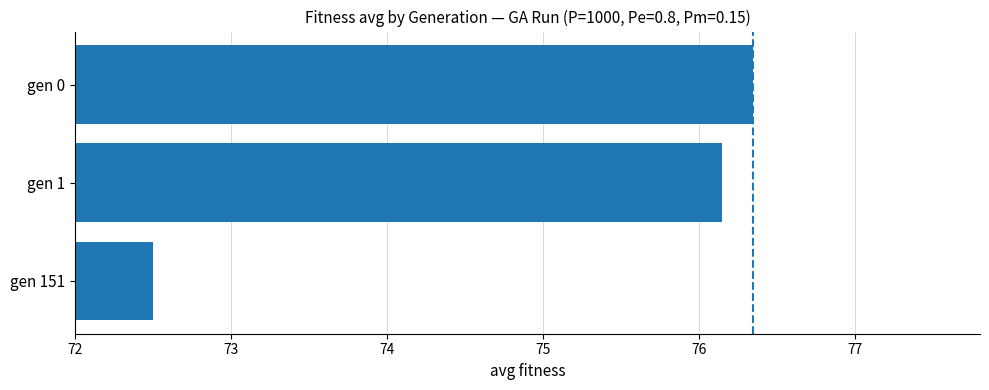

What is the value of the 1st bar from the top?

76.3